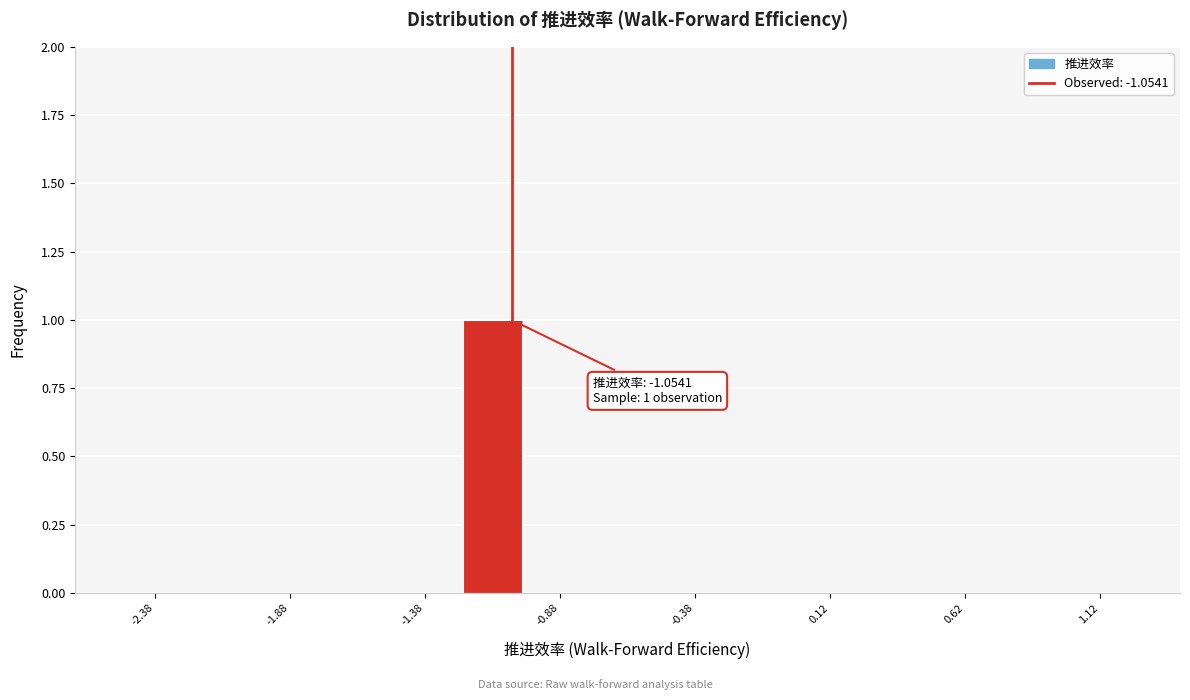

Which range on the x-axis has the tallest bar?

-1.25 to -1.00